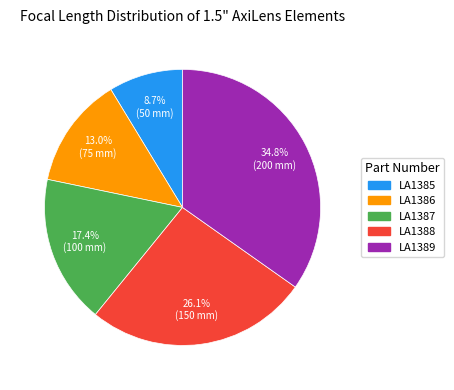

Which category has the biggest portion of the pie?

LA1389